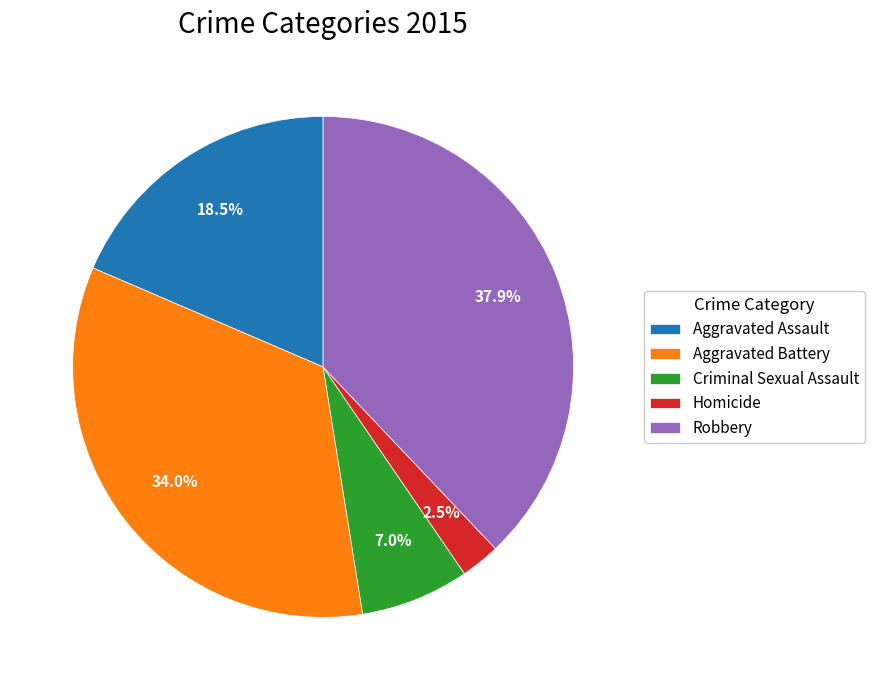

What percentage is the Robbery slice, to the nearest percent?

38%